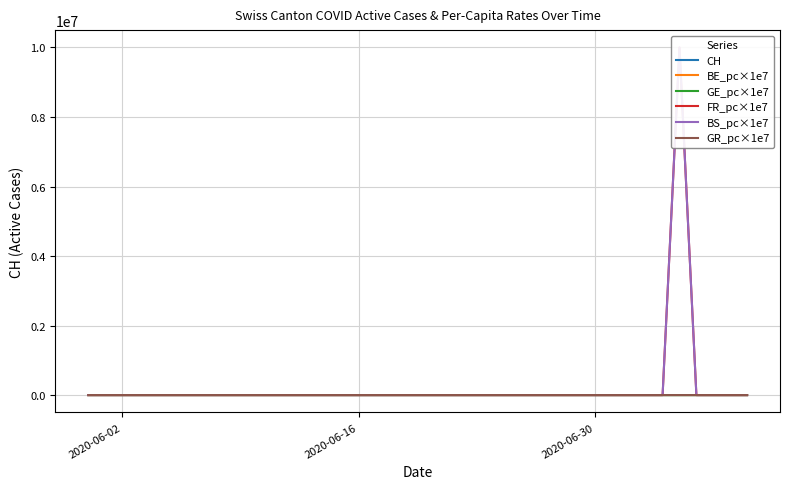

True or false: FR_pc×1e7 and BE_pc×1e7 cross at least once.

True